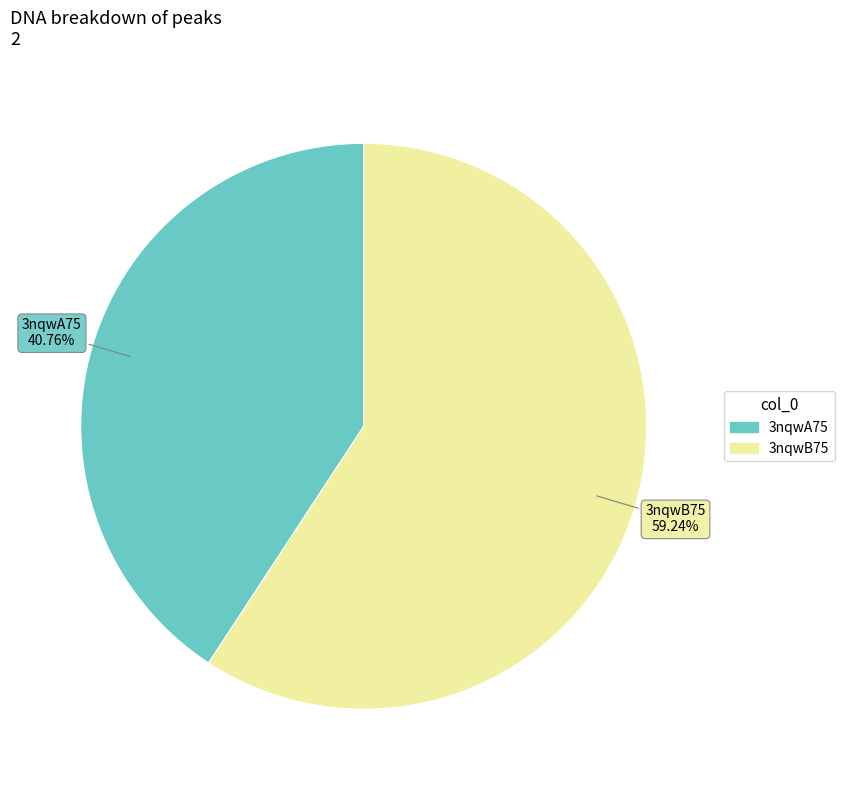

Approximately how many times larger is the value at 3nqwB75 compared to 3nqwA75?

1.5